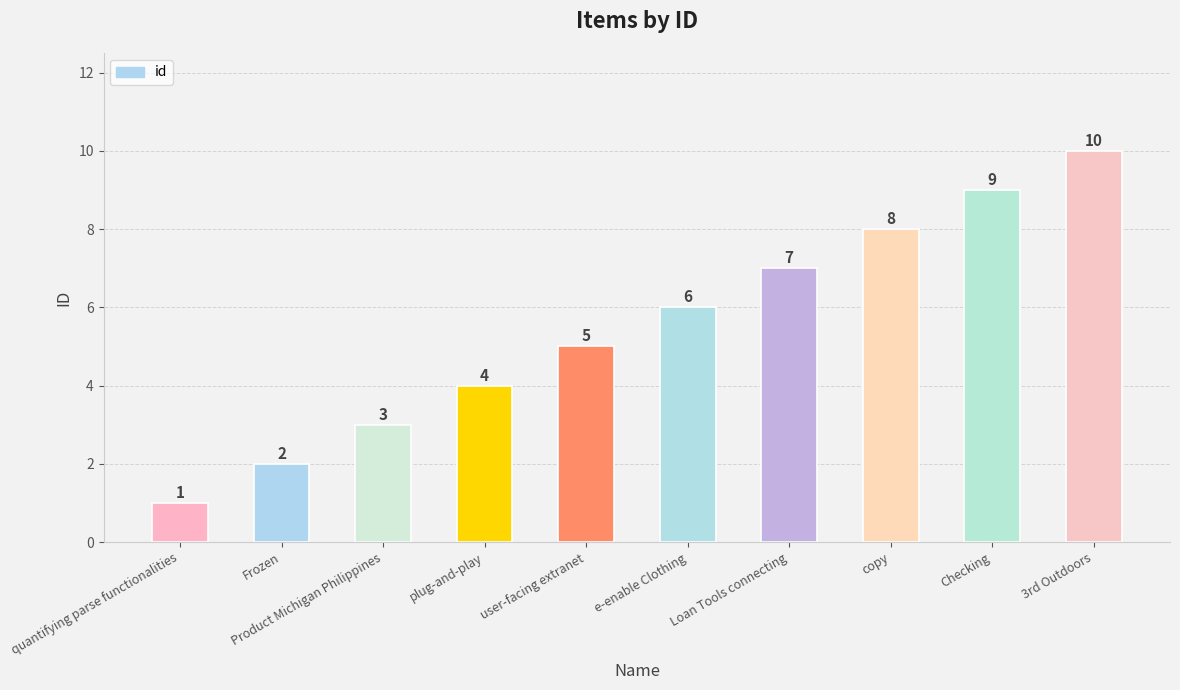

List the labels in order of value, smallest first.

quantifying parse functionalities, Frozen, Product Michigan Philippines, plug-and-play, user-facing extranet, e-enable Clothing, Loan Tools connecting, copy, Checking, 3rd Outdoors